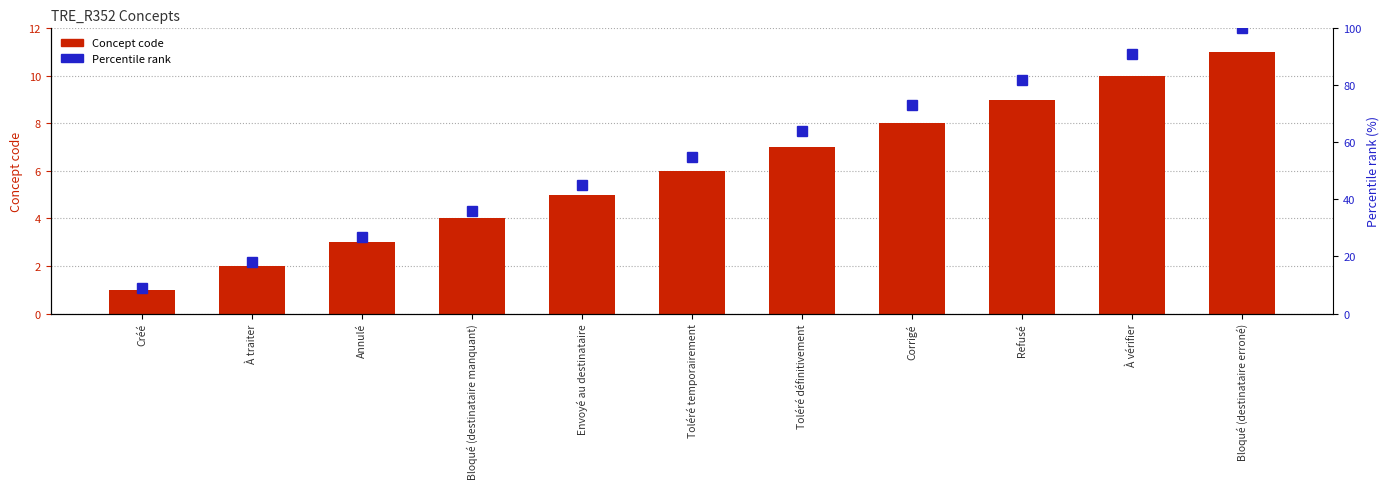

What is the sum of all Concept code values?

66